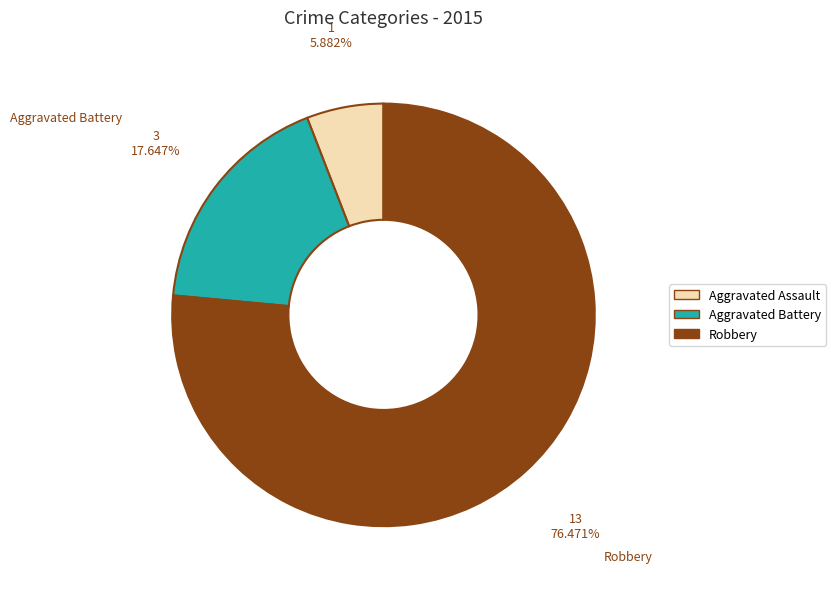

To the nearest percent, what is the average slice percentage?

33%